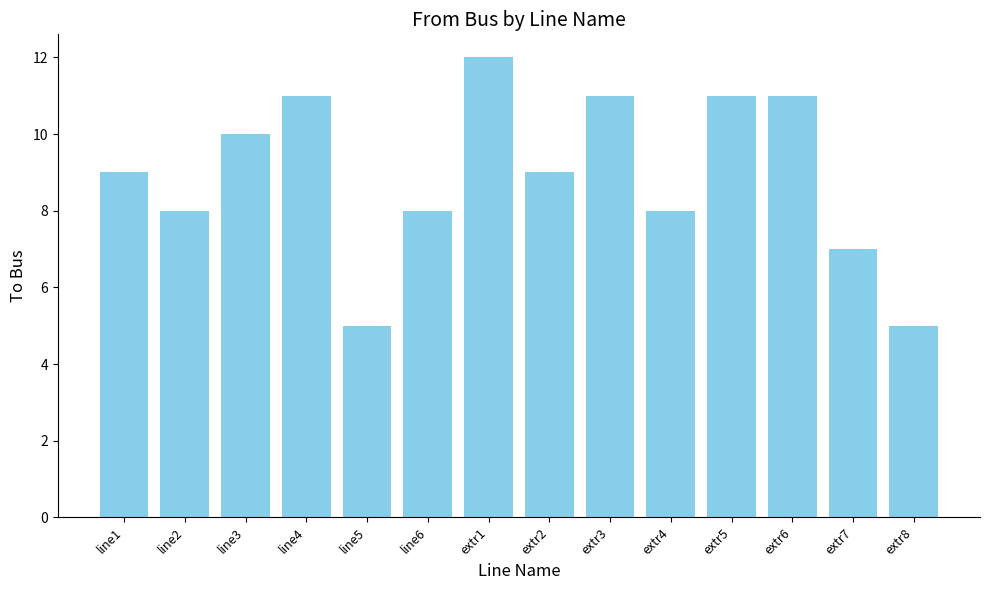

What is the difference between the values at extr5 and extr8?

6